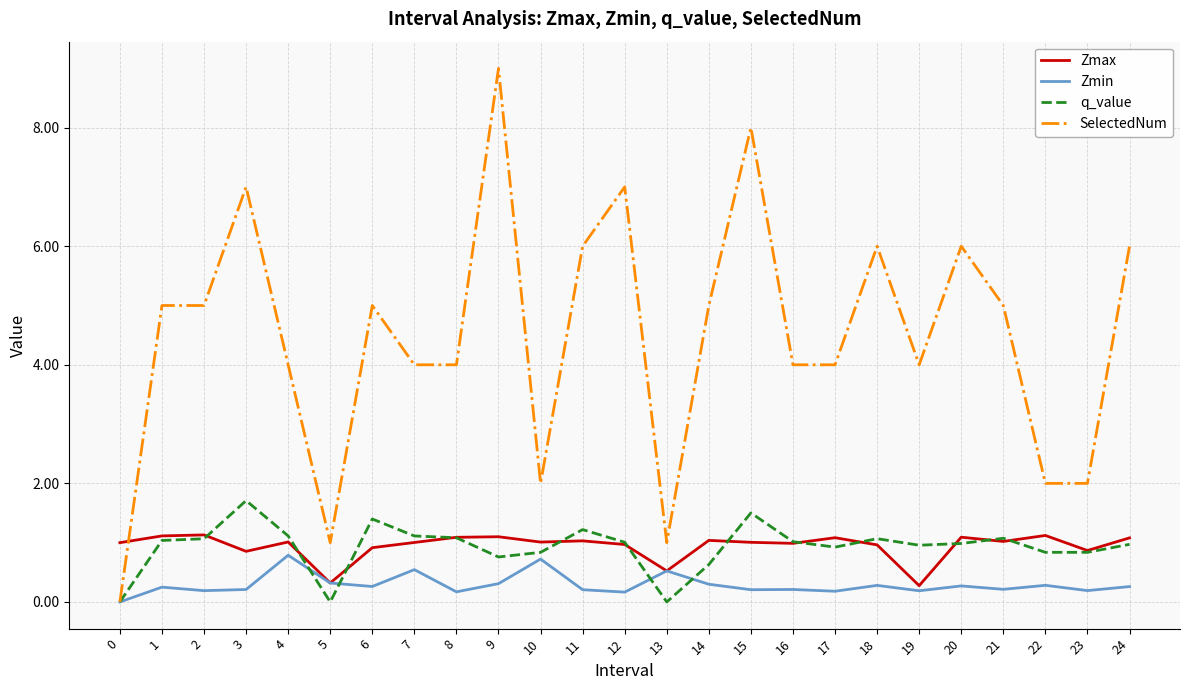

Which category has the highest value across all series?

9